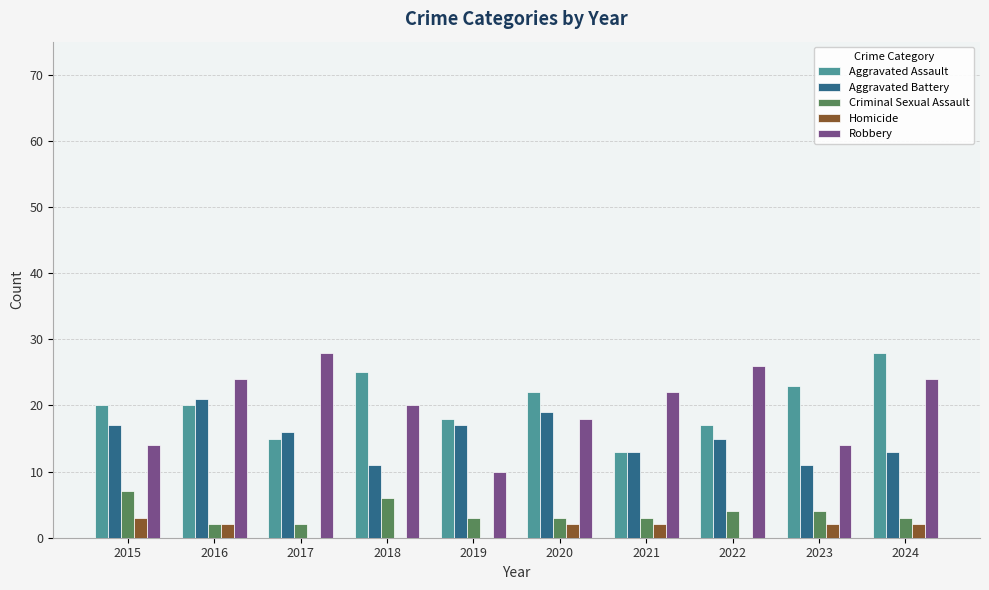

What is the sum of the Aggravated Battery values at 2024 and 2019?

30